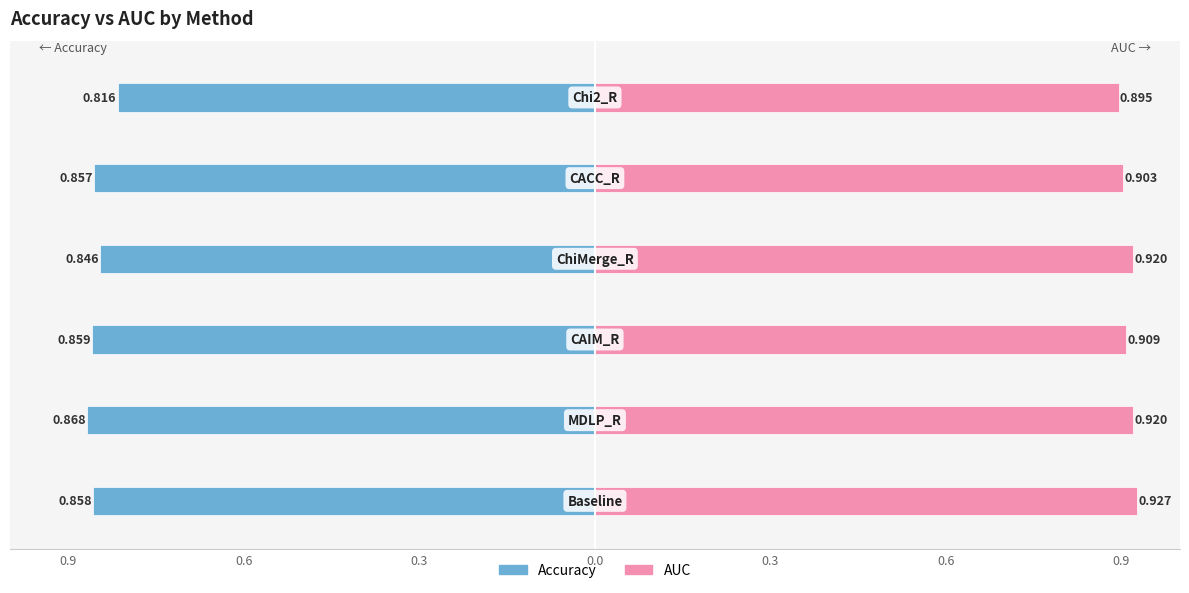

Is it true that AUC equals 0.9 at 0.3?

True